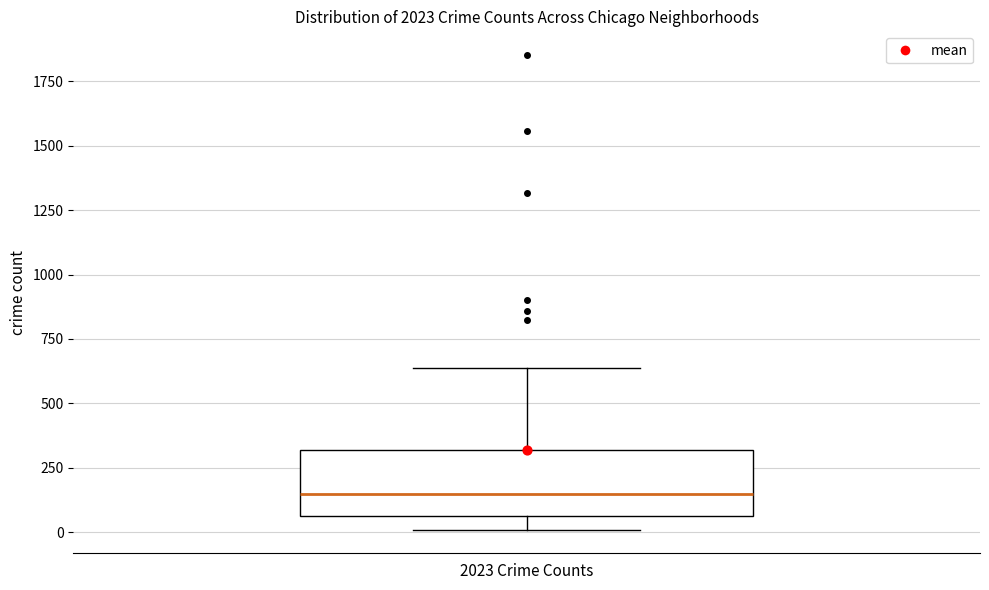

Where is the lower edge of the box for 2023 Crime Counts on the y-axis? The values are not printed on the chart, so give them approximately, as read against the axis.

50